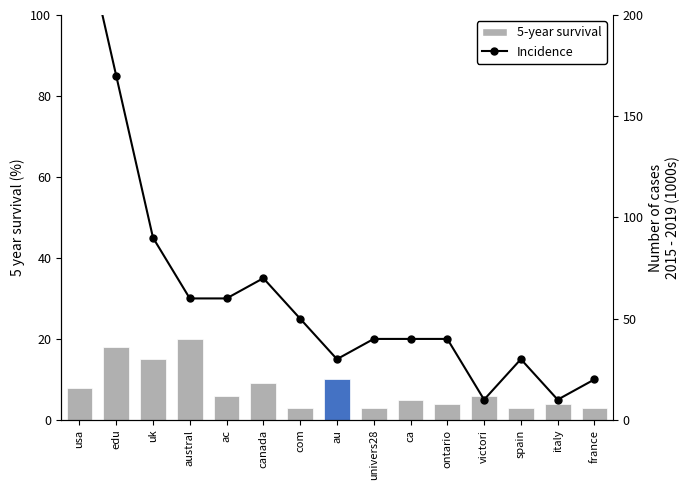

What is the value of the 5-year survival bar at the 3rd from the left?

15